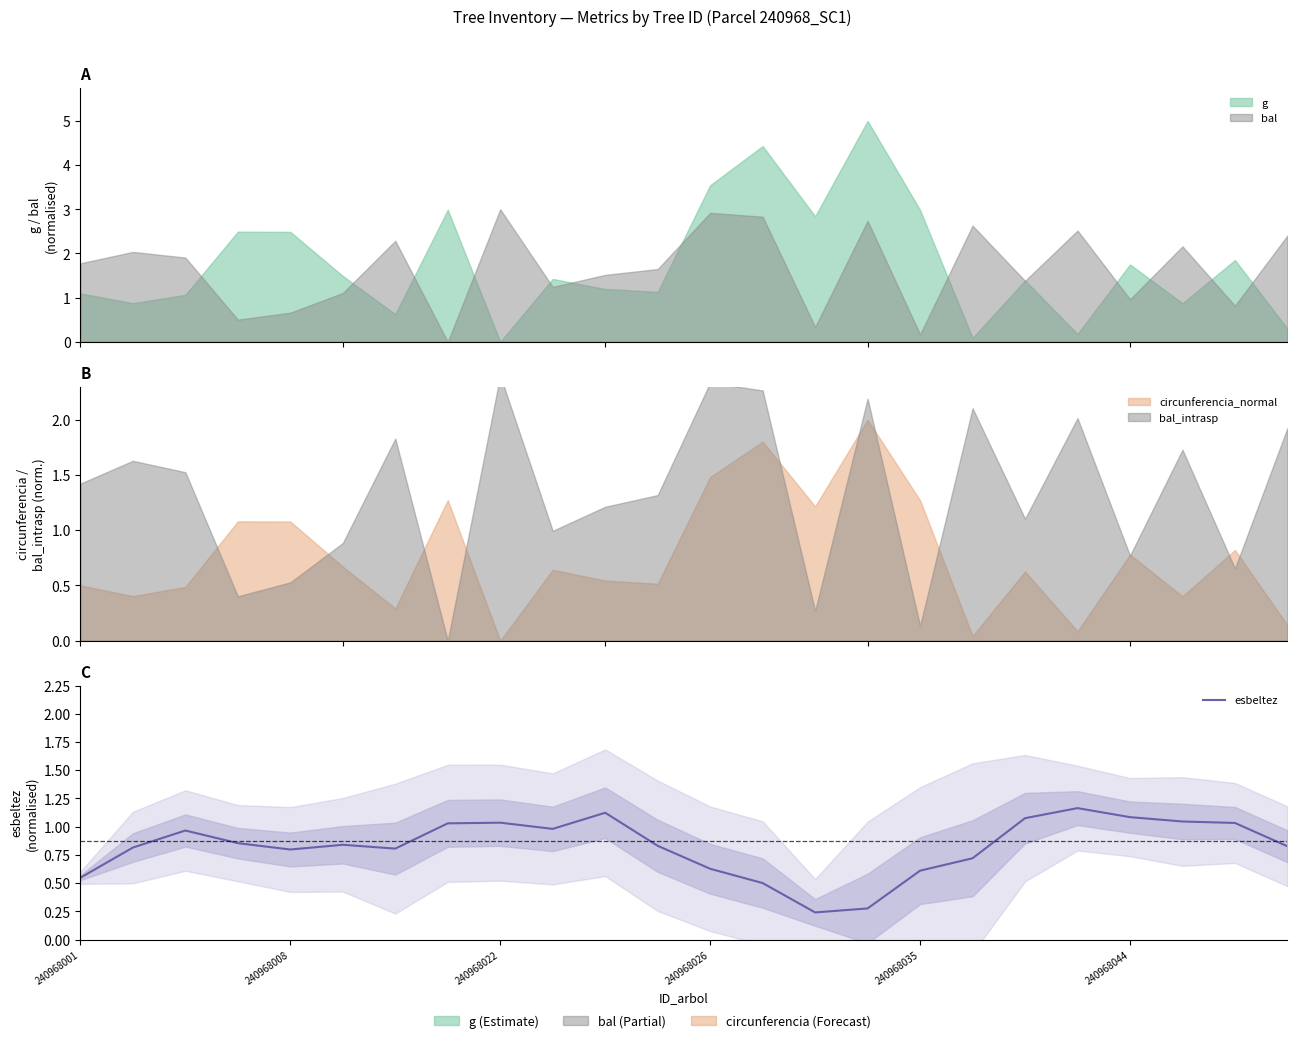

Where is the data nearest to the value 0?

14